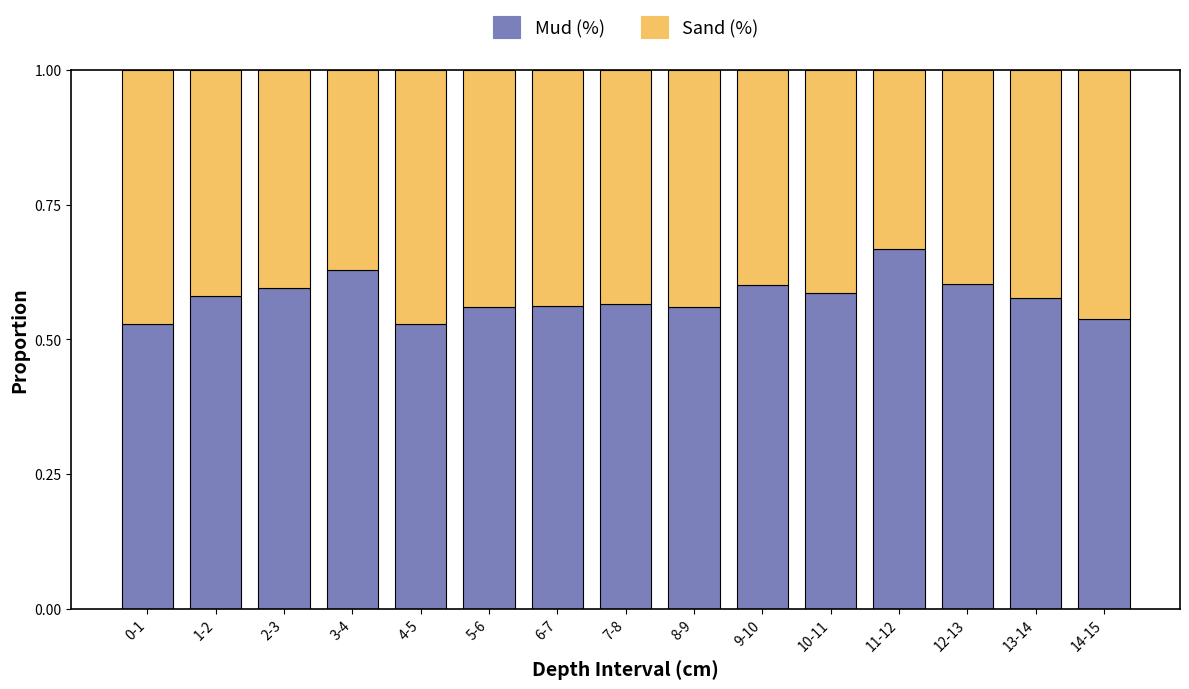

What is the sum of the Mud (%) values at 6-7 and 2-3?

1.2